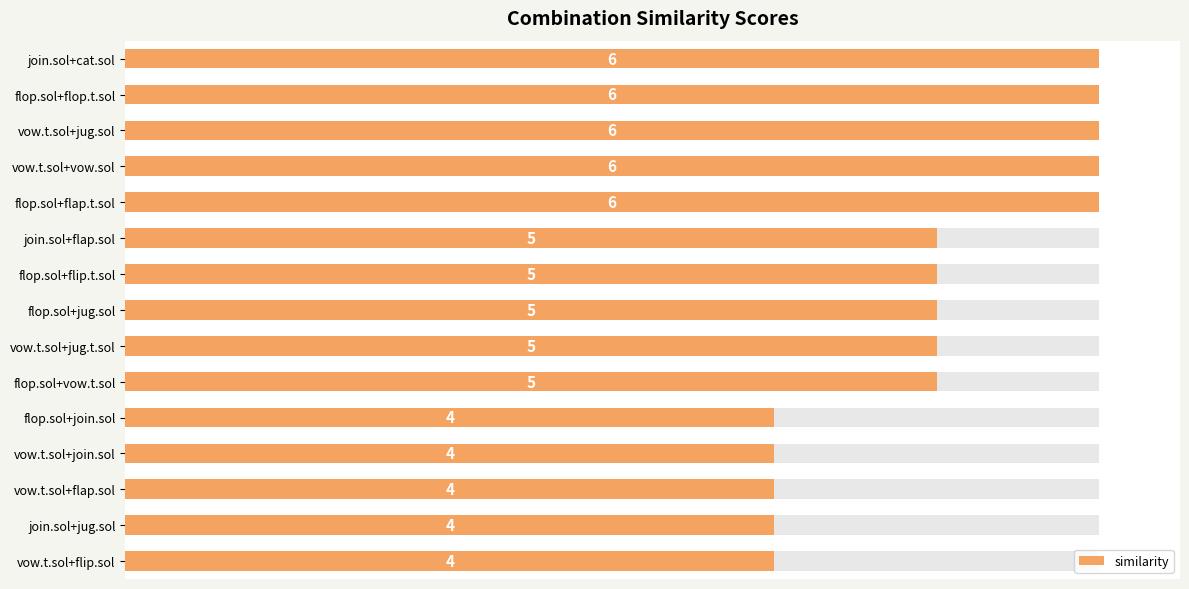

Approximately how many times larger is the value at flop.sol+flip.t.sol compared to vow.t.sol+flip.sol?

1.2